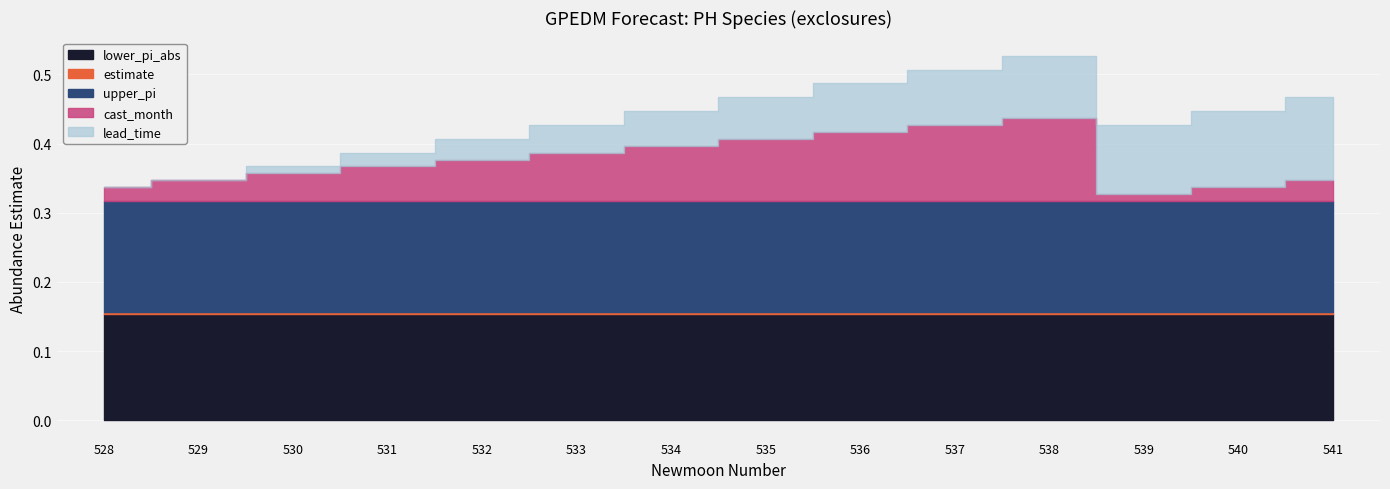

Which series changed the most between 530 and 533?

cast_month